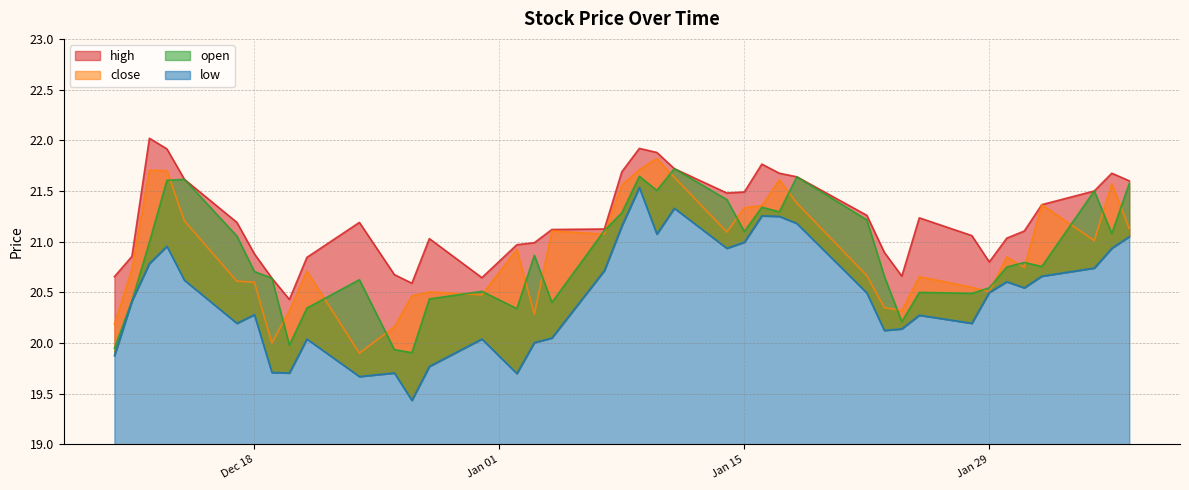

Which series has the largest total across all categories?

high